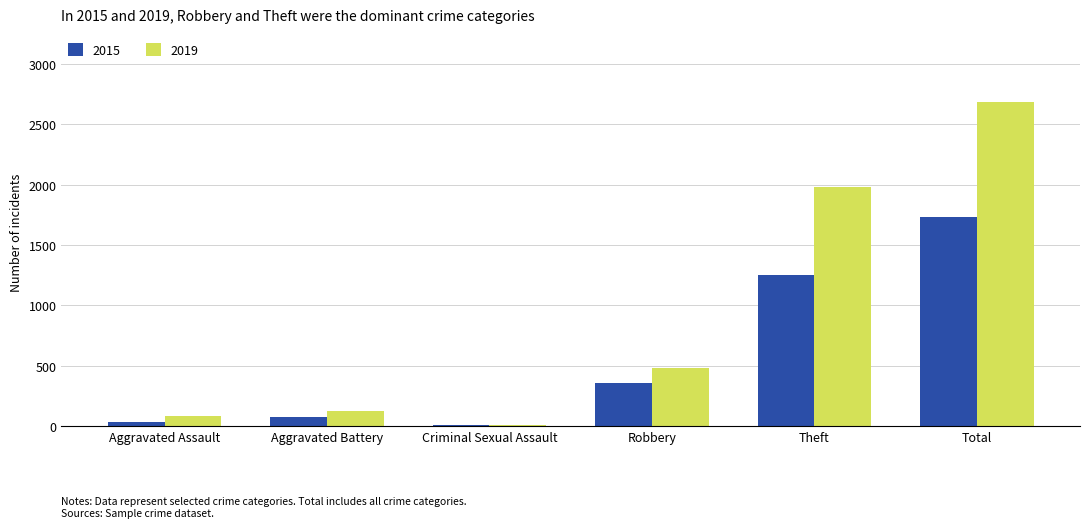

Which label corresponds to the largest value in the chart?

Total